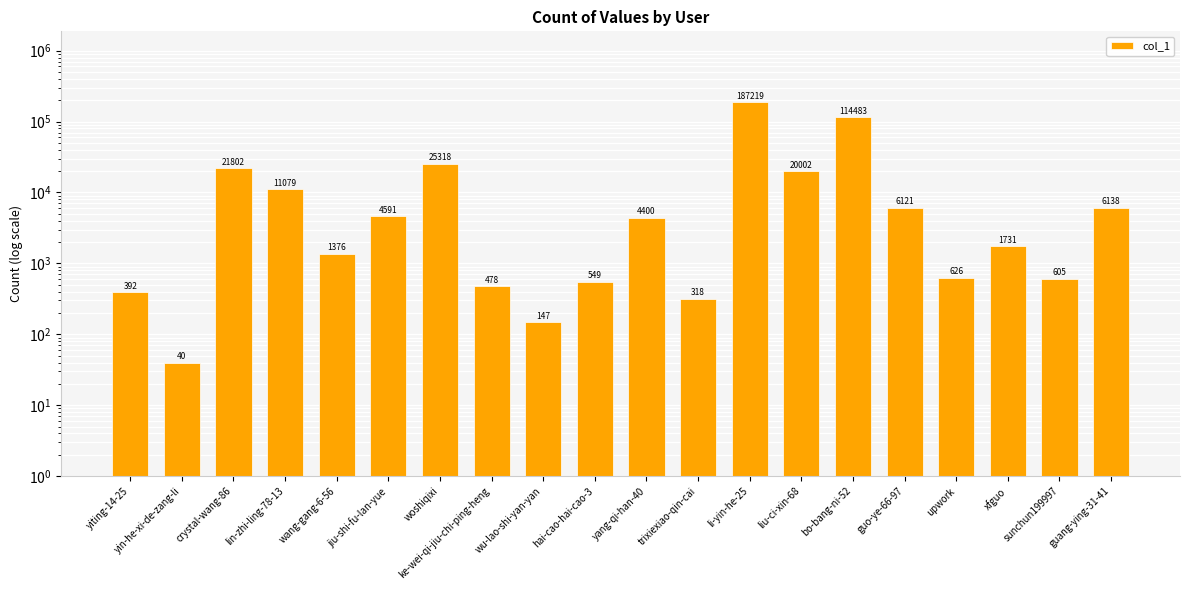

Rank the categories by value from lowest to highest.

yin-he-xi-de-zang-li, wu-lao-shi-yan-yan, trixiexiao-qin-cai, yiting-14-25, ke-wei-qi-jiu-chi-ping-heng, hai-cao-hai-cao-3, sunchun199997, upwork, wang-gang-6-56, xfguo, yang-qi-han-40, jiu-shi-fu-lan-yue, guo-ye-66-97, guang-ying-31-41, lin-zhi-ling-78-13, liu-ci-xin-68, crystal-wang-86, woshiqixi, bo-bang-ni-52, li-yin-he-25